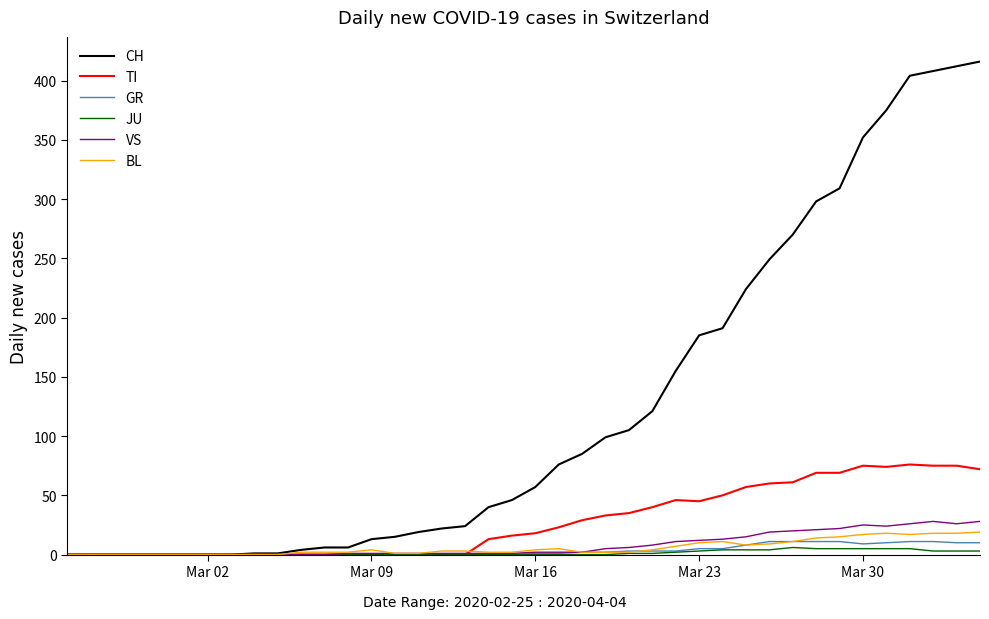

Which series has the largest range (max minus min)?

CH